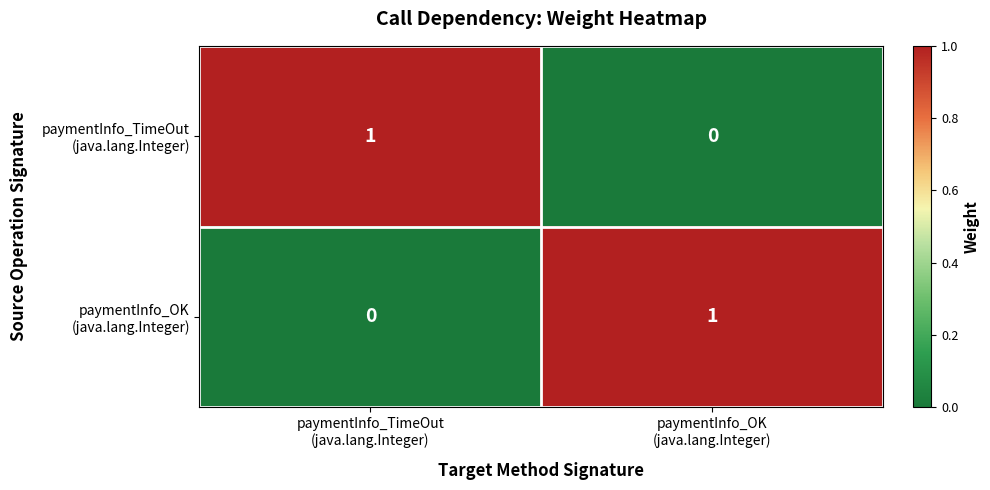

What is the total value across all series at paymentInfo_OK
(java.lang.Integer)?

1